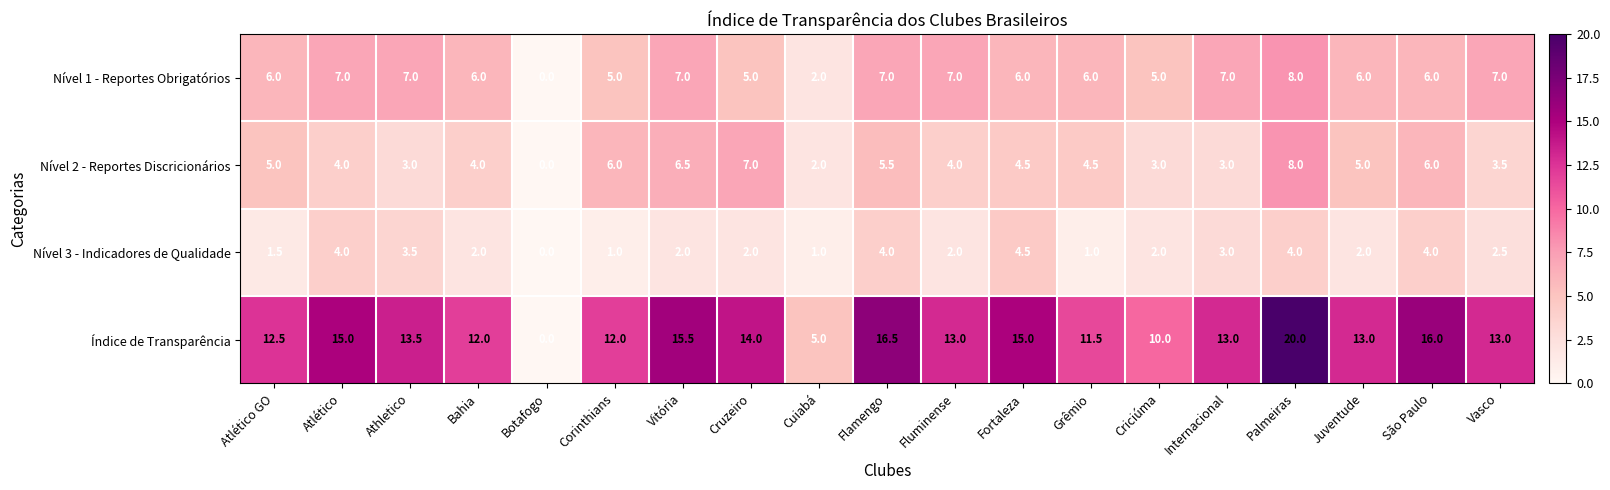

What is the sum of all Nível 1 - Reportes Obrigatórios values?

110.0